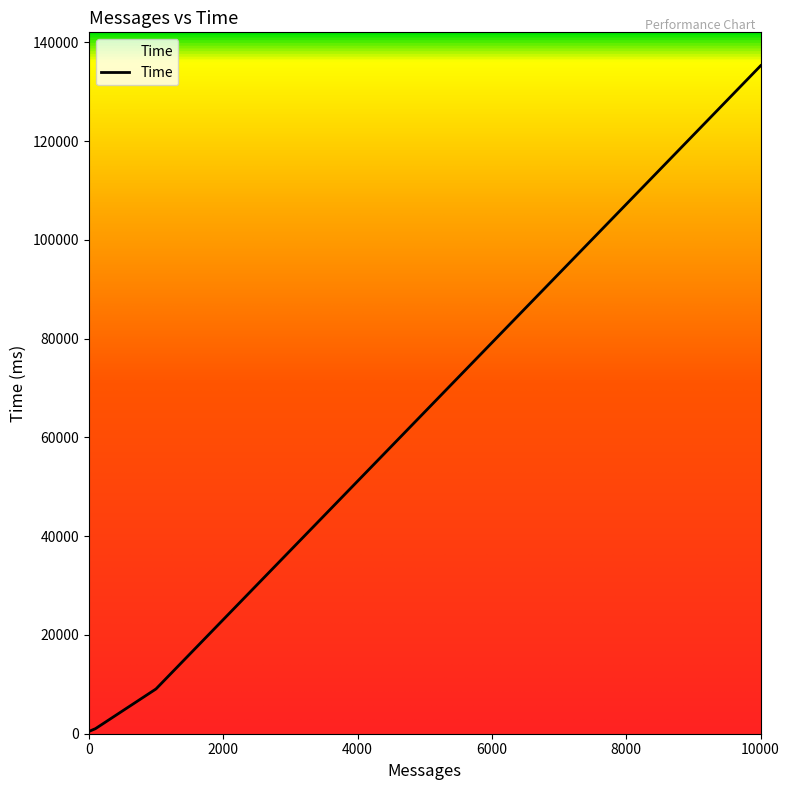

What is the maximum value shown in the chart?

135251